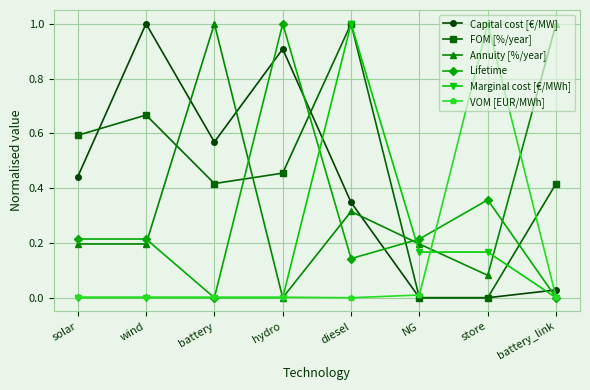

What is the highest value of the Capital cost [€/MW] series?

1.0